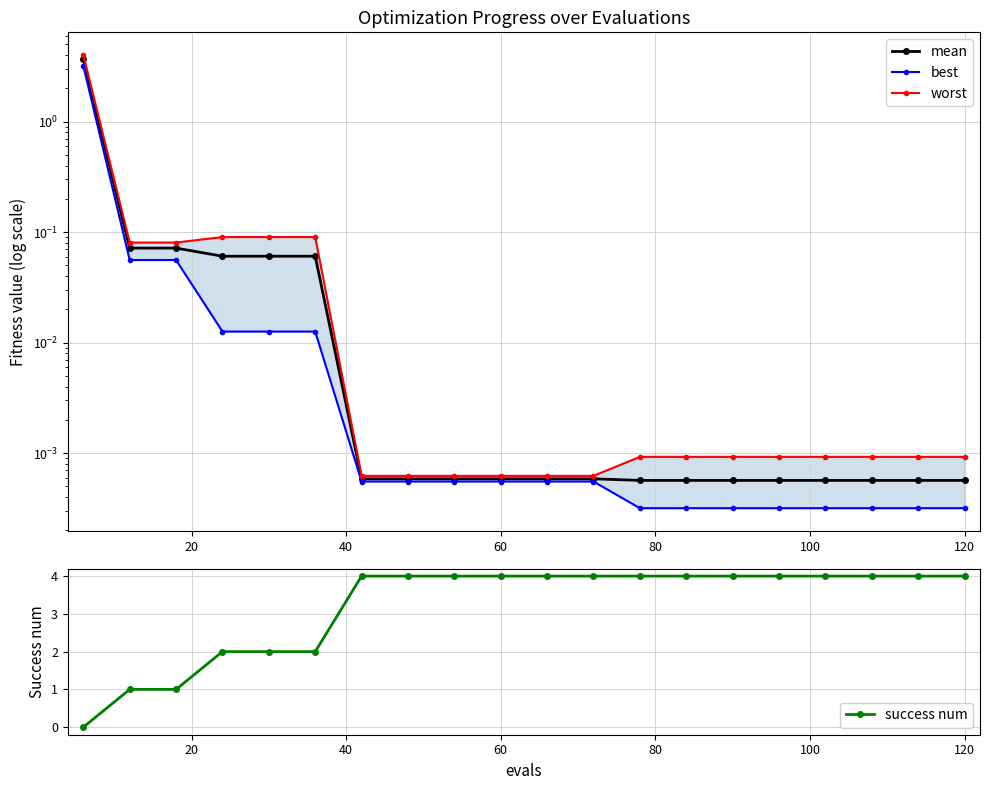

Which series has the largest total across all categories?

success num